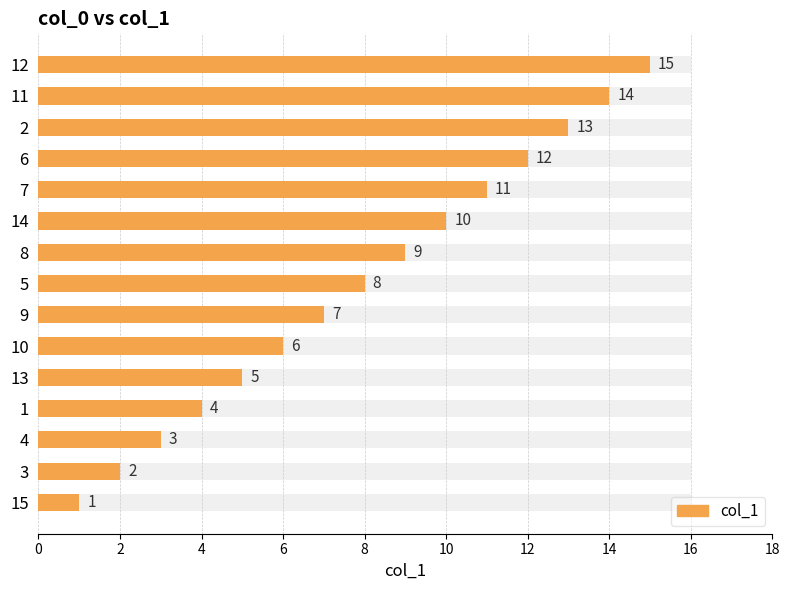

What is the difference between the maximum and second lowest values?

13